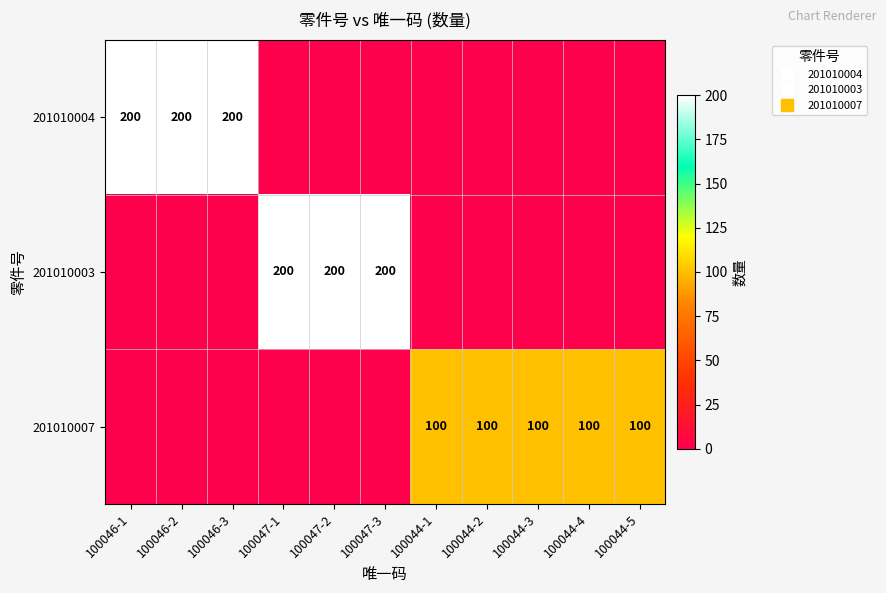

True or false: 201010003 has a value of 0 at 100044-4.

True